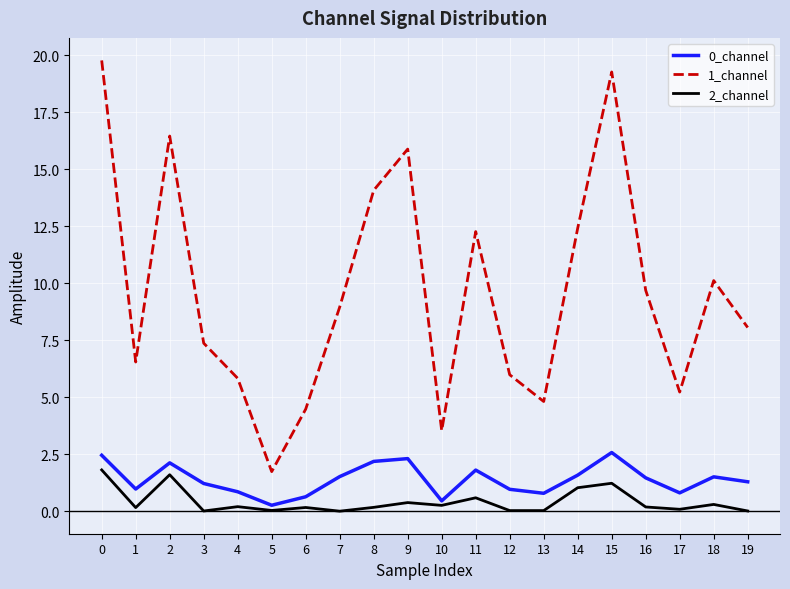

True or false: 1_channel has a value of 4.9 at 18.

False